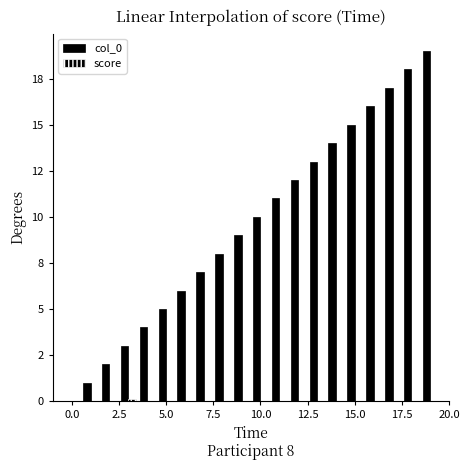

Are the bars grouped side by side (vs. stacked)?

Yes